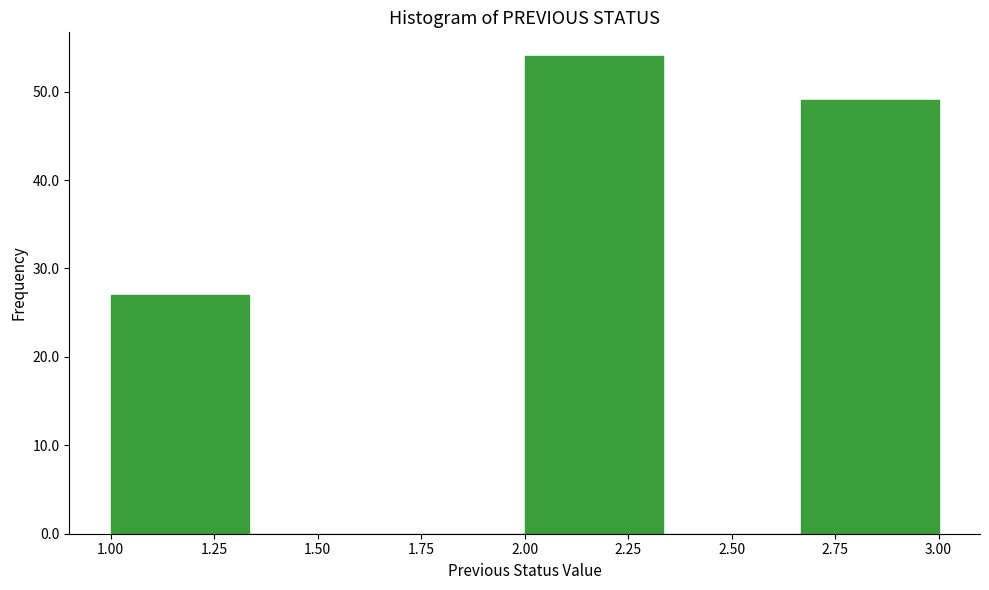

Over which range of the x-axis is the bar tallest?

2.00 to 2.35